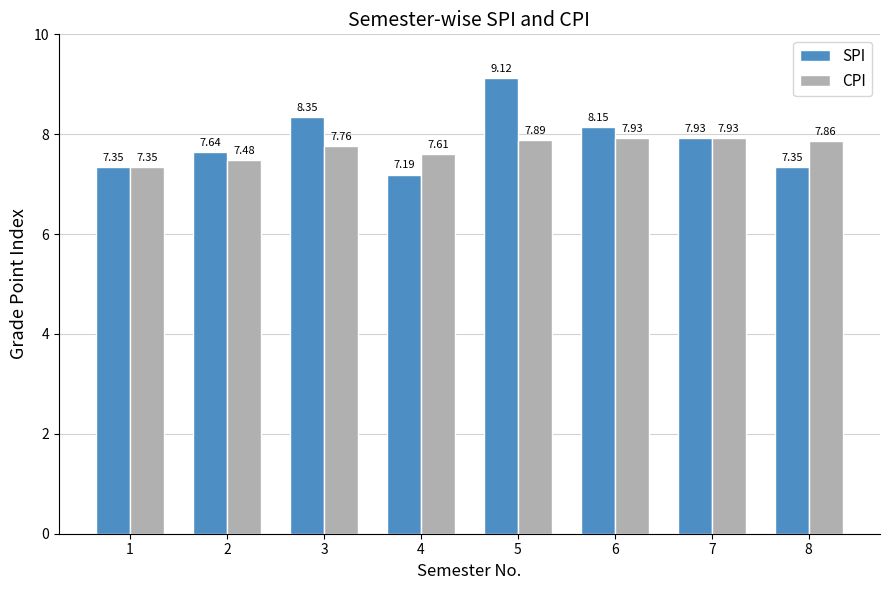

What are all the series names shown in the legend?

SPI, CPI